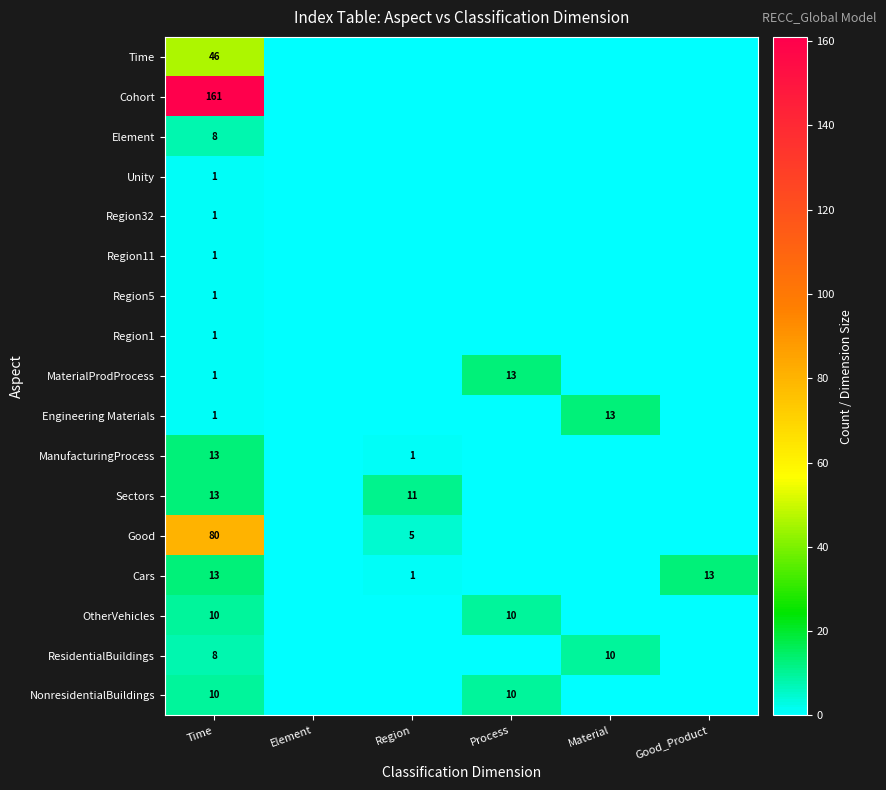

How many values in the MaterialProdProcess series exceed 0?

2